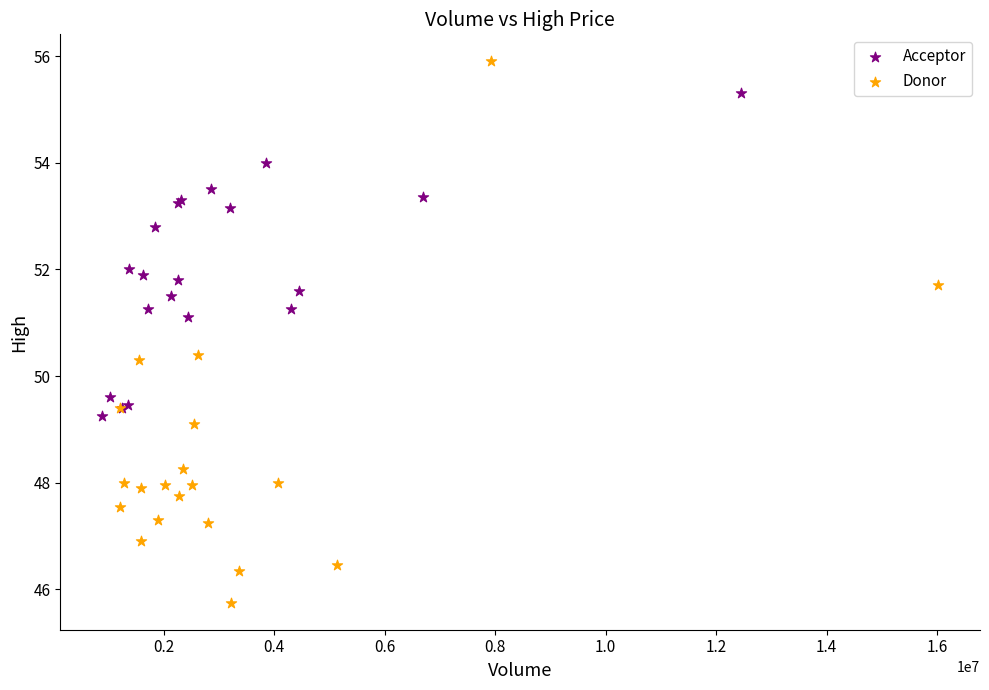

What are all the series names shown in the legend?

Acceptor, Donor